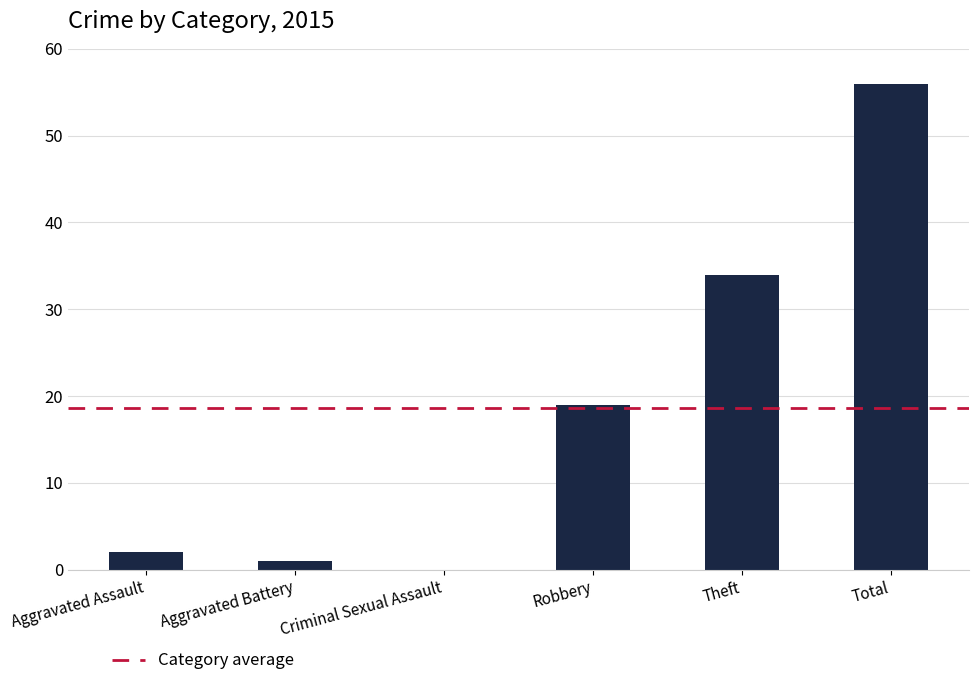

How many series are shown in this chart?

1